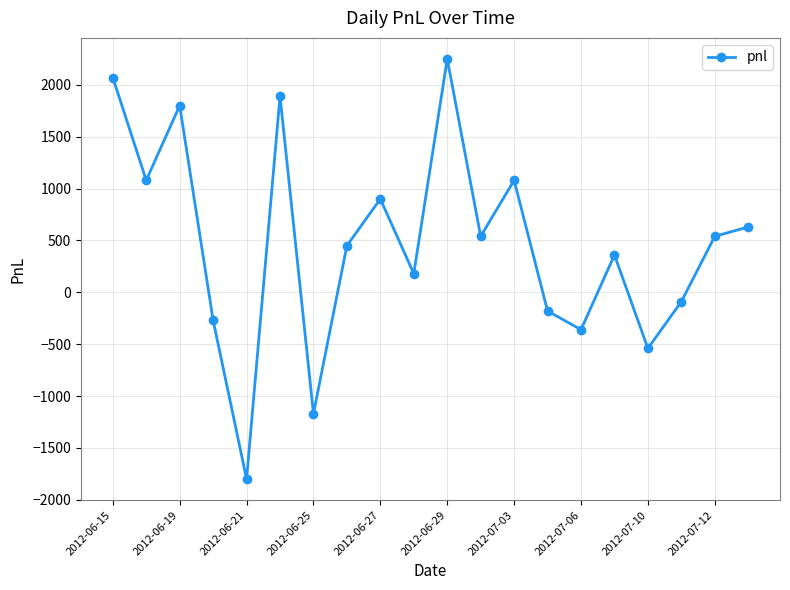

Reading left to right, transcribe all the data shown in this chart.

2070	1080	1800	-270	-1800	1890	-1170	450	900	180	2250	540	1080	-180	-360	360	-540	-90	540	630